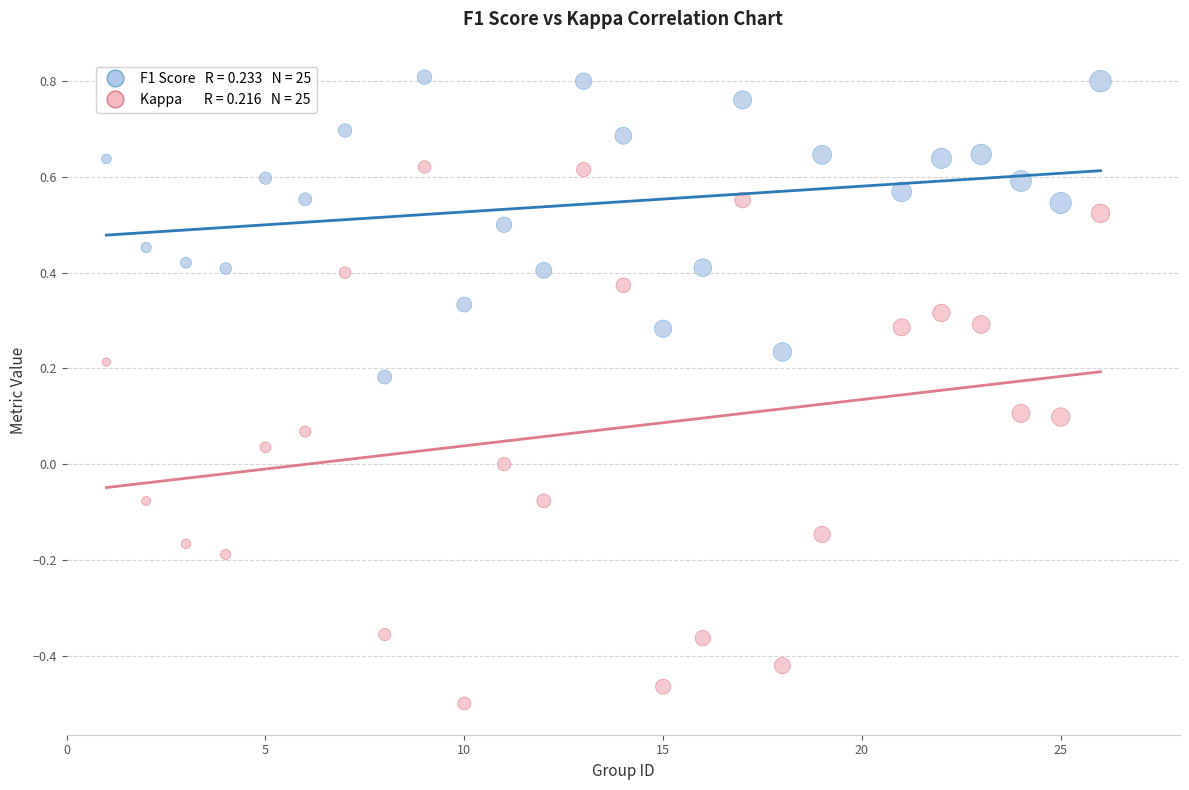

Across all data points, what is the range of Y values (max minus min)?

1.3